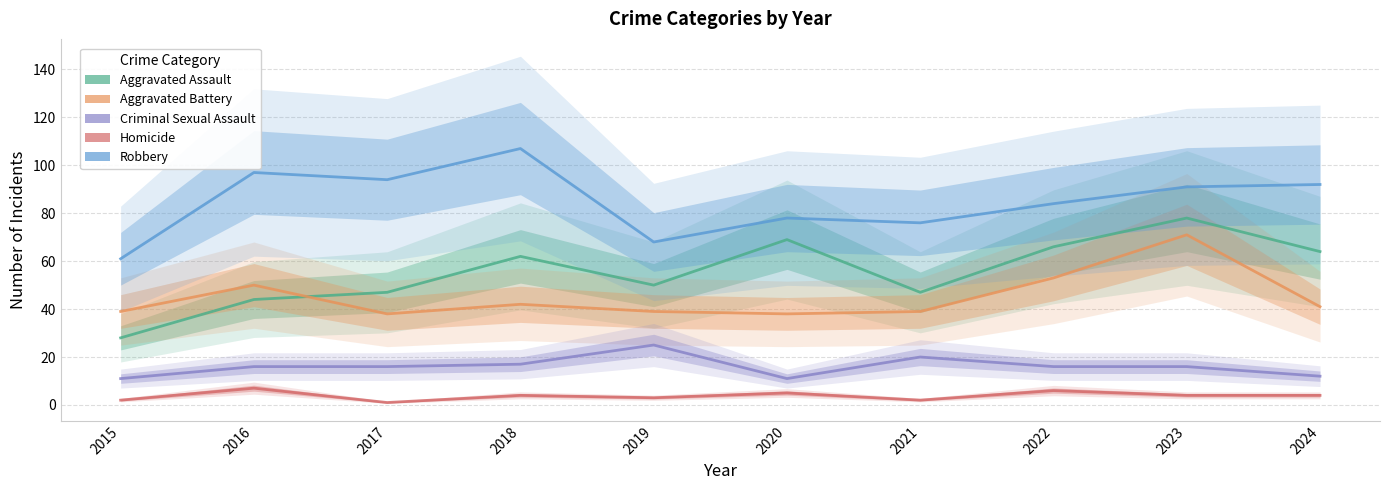

What are all the series names shown in the legend?

Aggravated Assault, Aggravated Battery, Criminal Sexual Assault, Homicide, Robbery